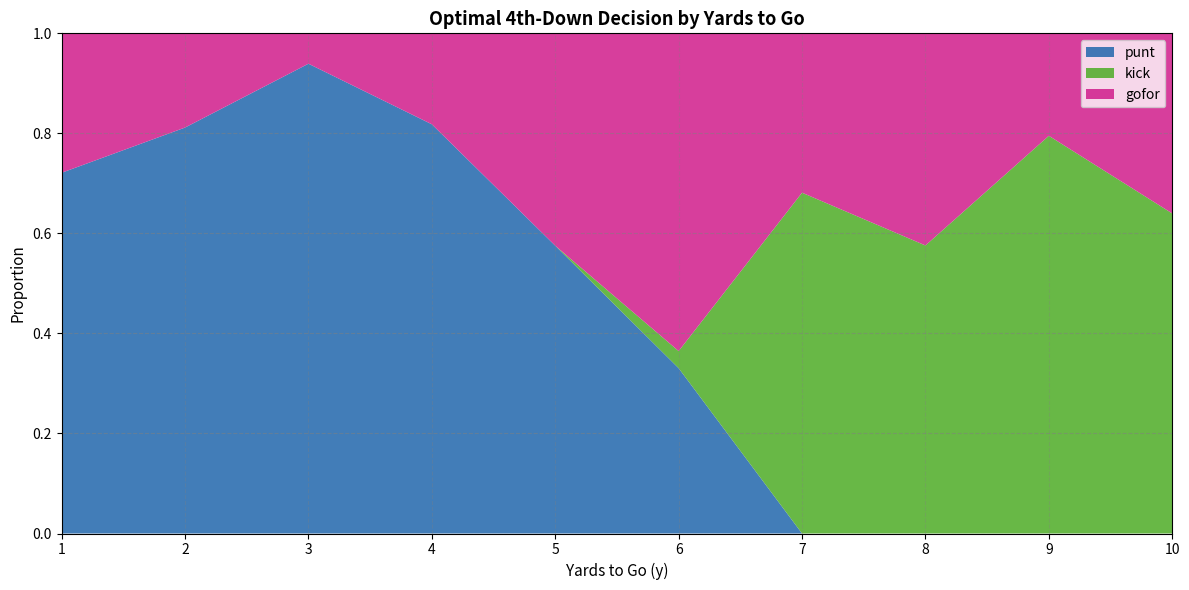

What is the total value across all series at 10?

1.0